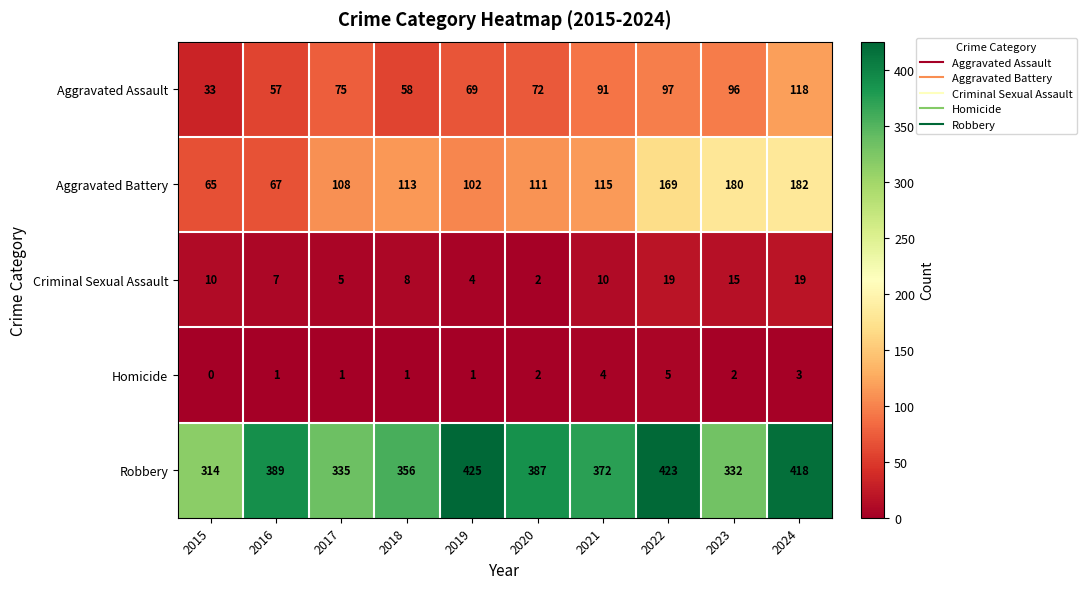

Where does the Robbery series first go above 387?

2016